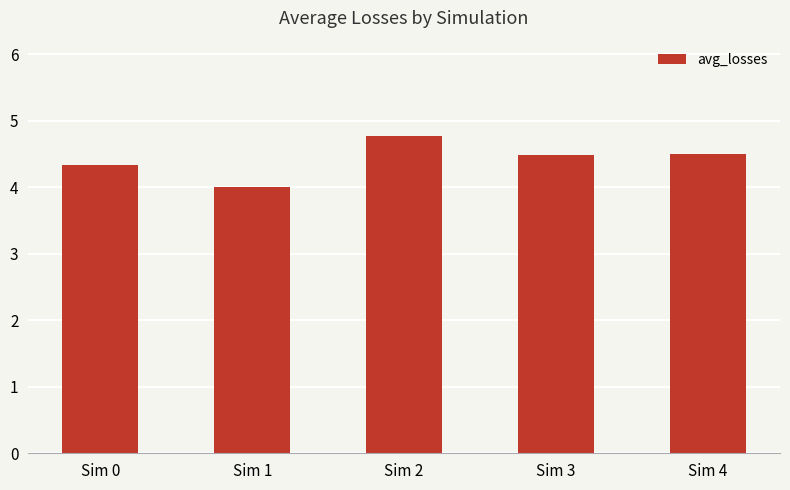

Read the value at Sim 1.

4.0